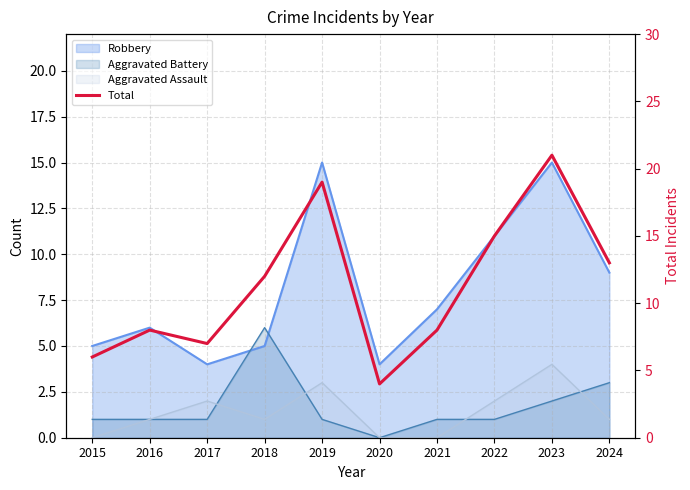

The value at 2024 is 20. True or false?

False